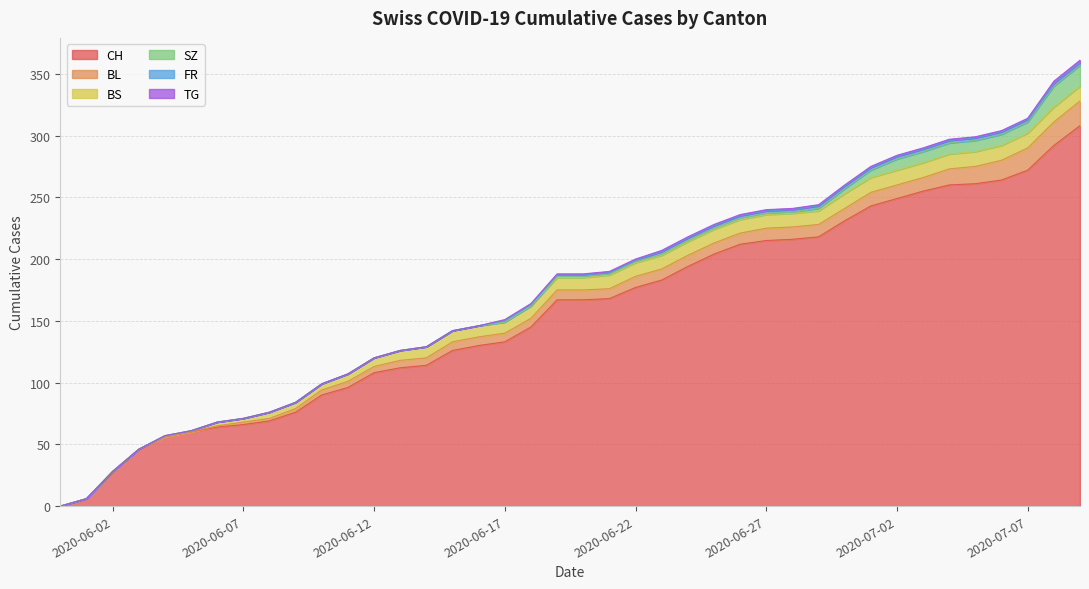

What is the difference between the maximum and minimum values in the FR series?

2